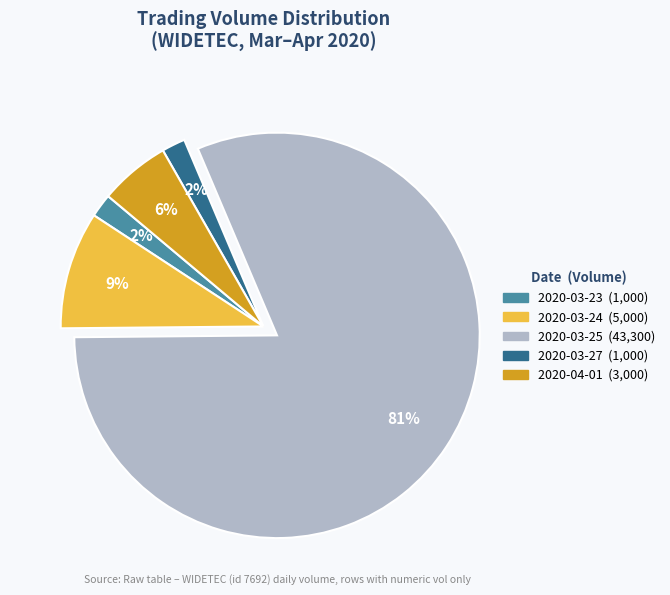

Count the number of slices in the pie.

5